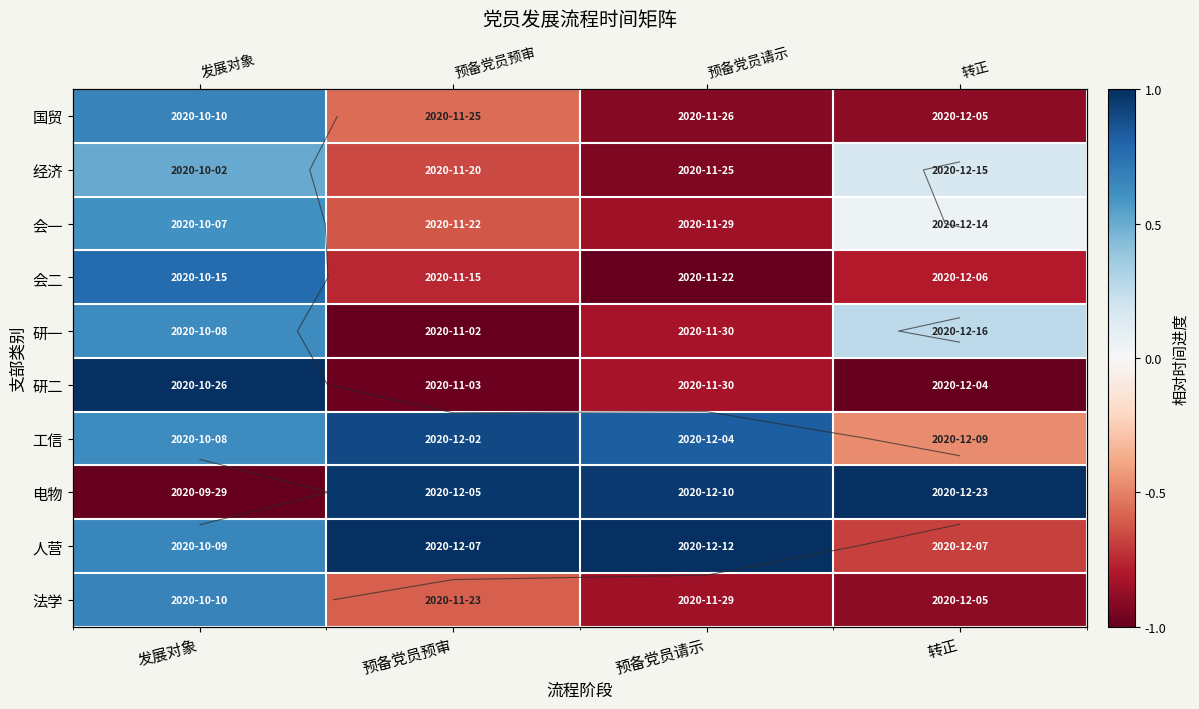

What is the approximate value of 研二 at 预备党员预审?

-1.0